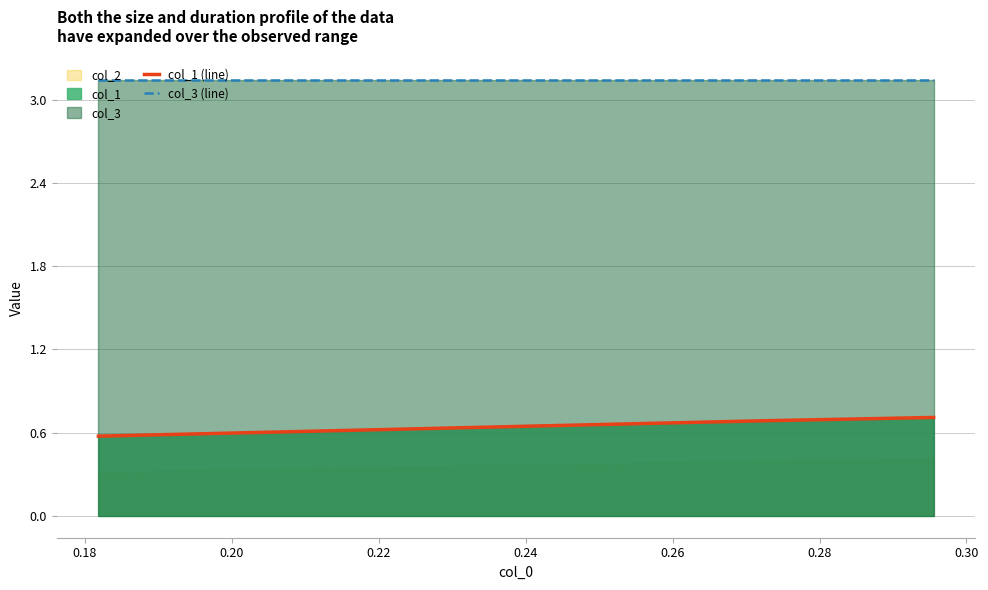

What is the lowest value of the col_1 (line) series?

0.6